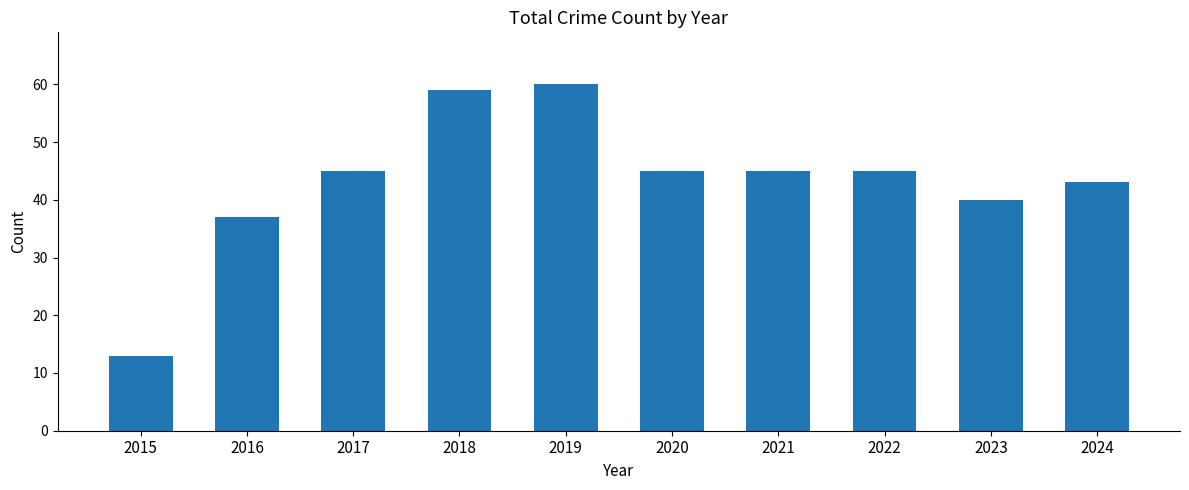

What is the value of the 10th bar from the left?

43